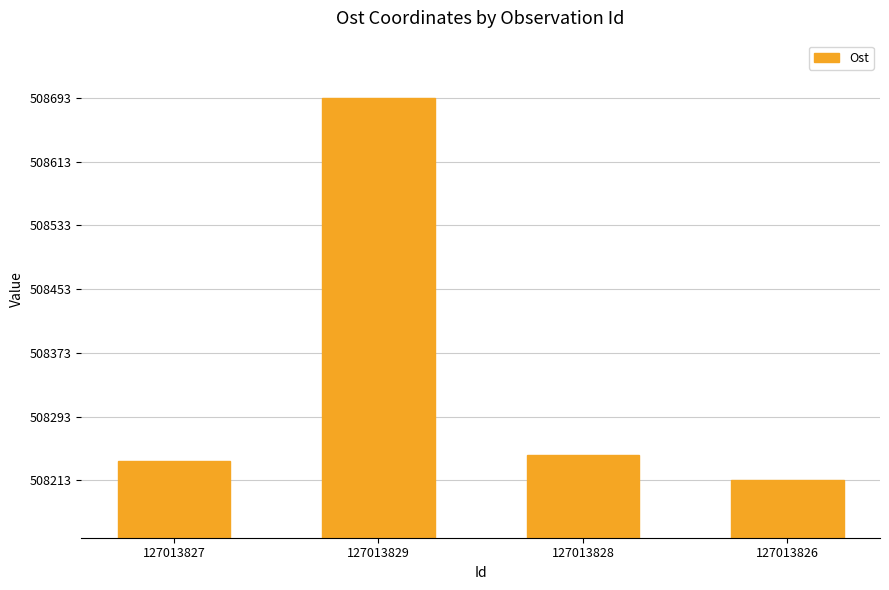

What is the label of the 3rd bar from the right?

127013829